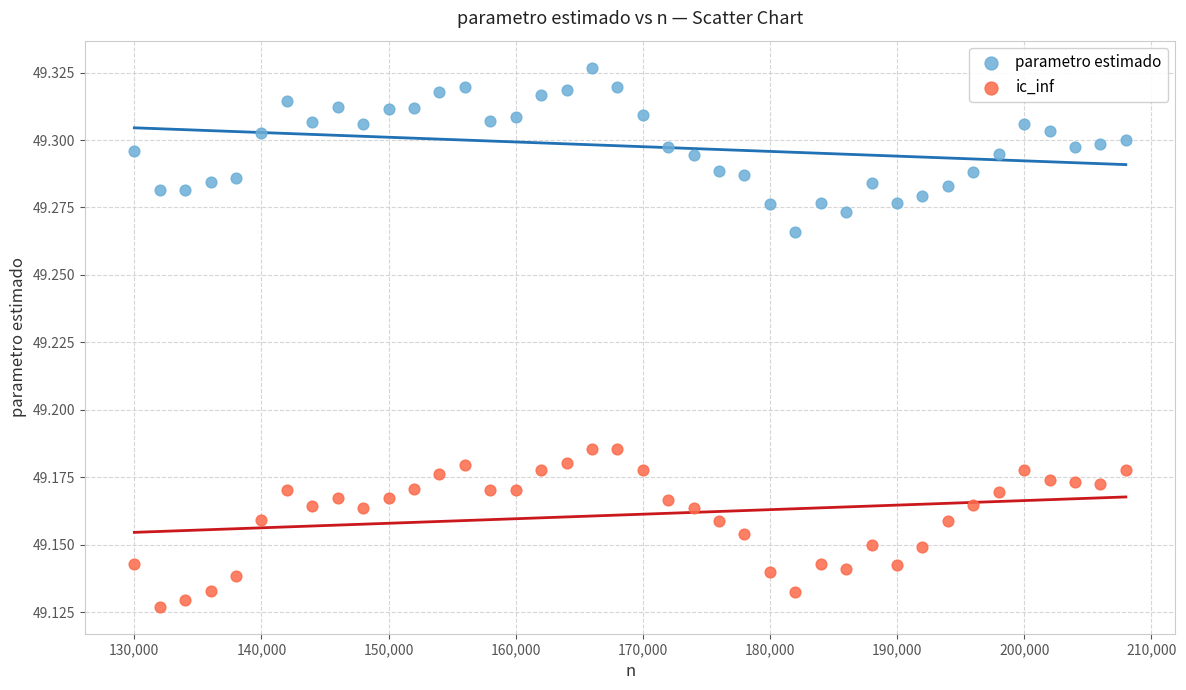

Which series reaches the minimum Y coordinate?

ic_inf